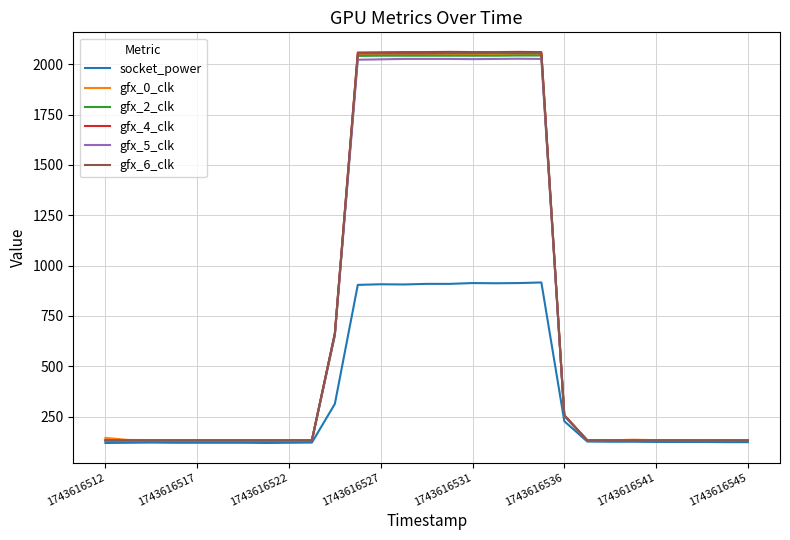

Which series has the widest spread of values?

gfx_4_clk